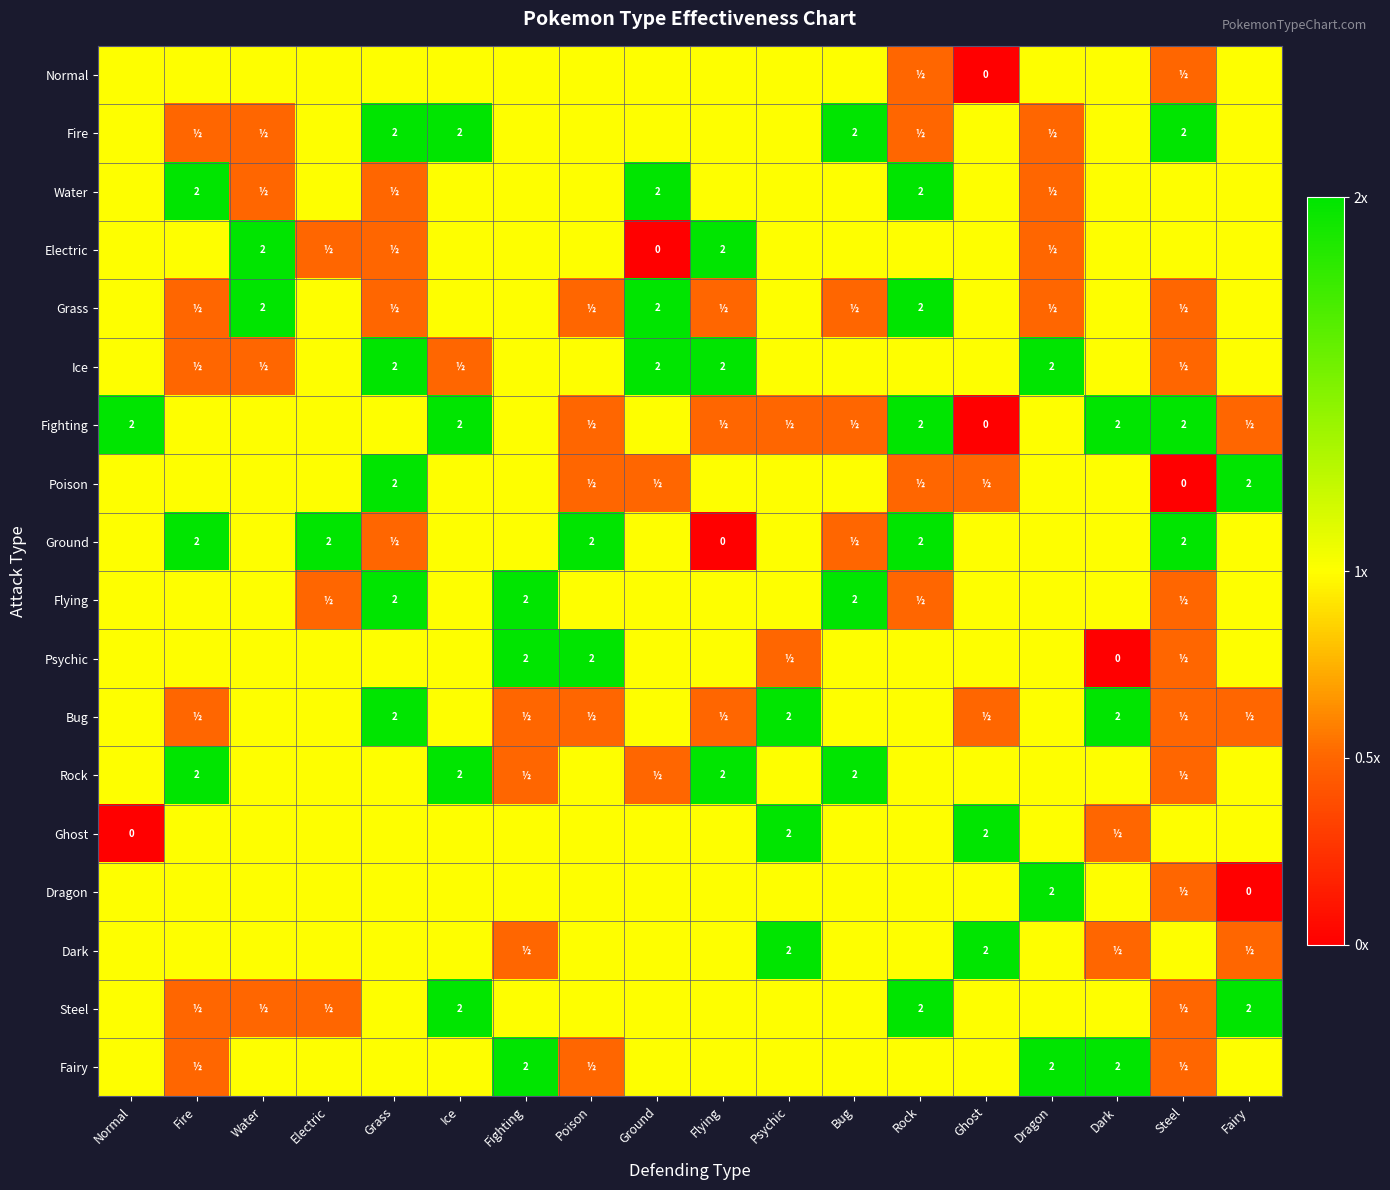

Is the value of Fairy at Electric greater than the value of Normal at Water?

No